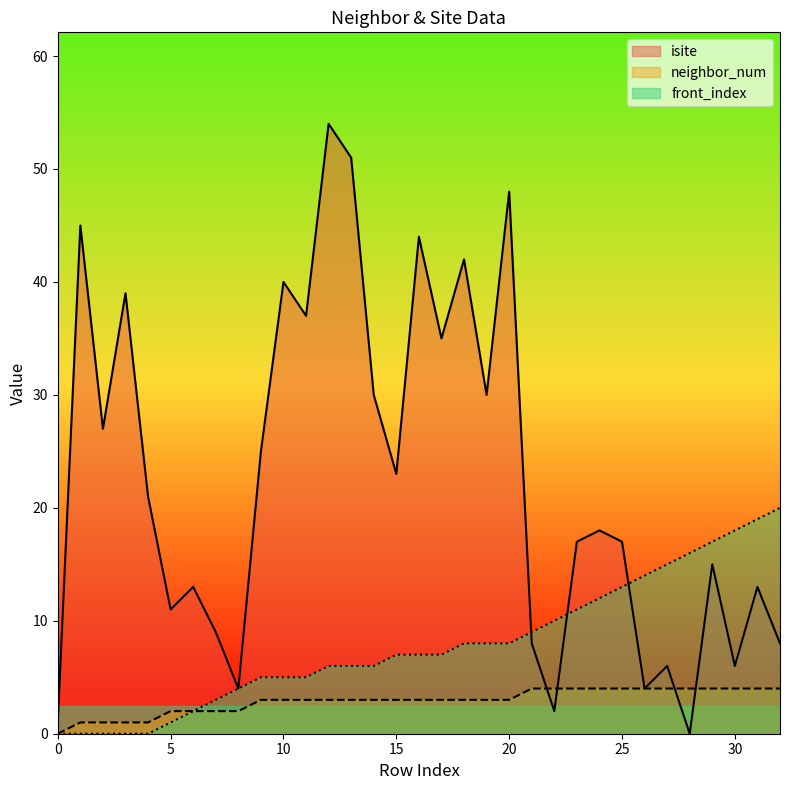

Rank the categories by neighbor_num value from highest to lowest.

21, 22, 23, 24, 25, 26, 27, 28, 29, 30, 31, 32, 9, 10, 11, 12, 13, 14, 15, 16, 17, 18, 19, 20, 5, 6, 7, 8, 1, 2, 3, 4, 0